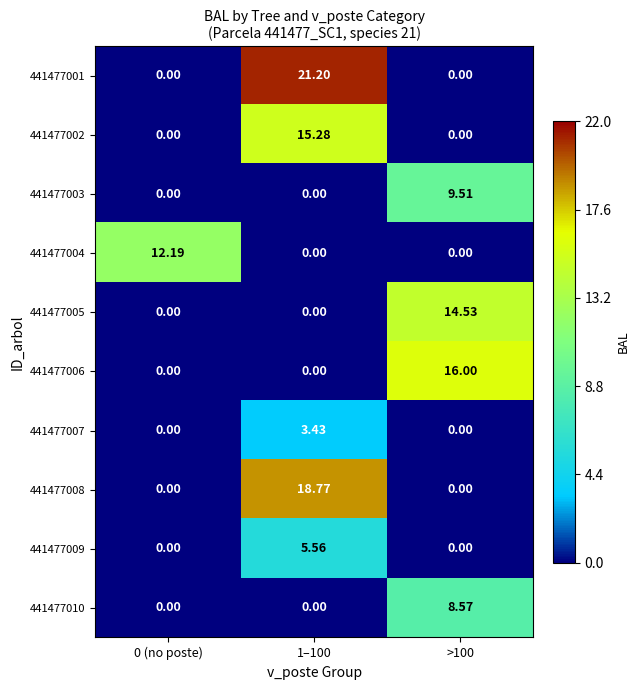

Which label corresponds to the largest value in the chart?

1–100